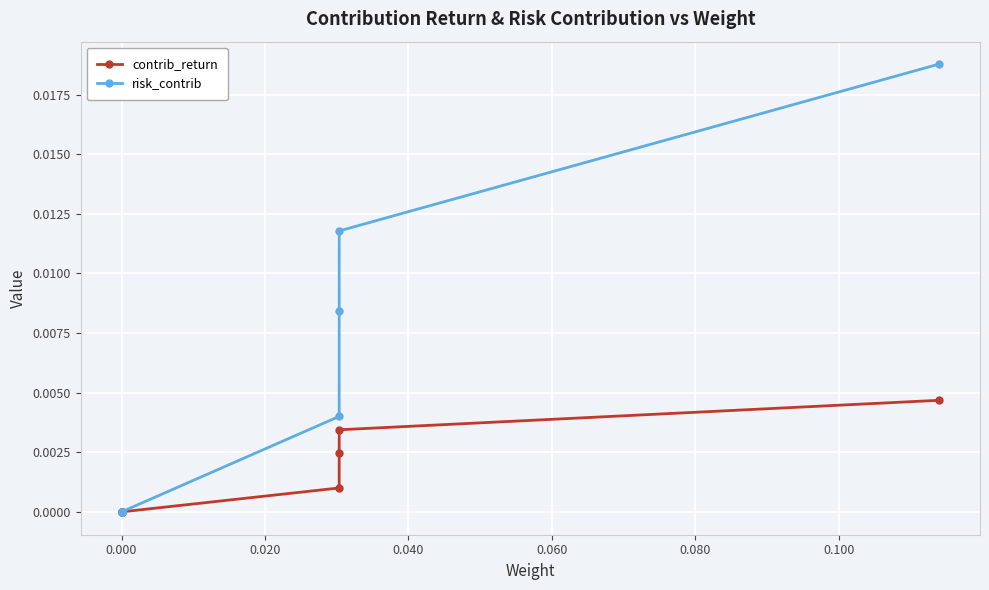

True or false: risk_contrib has more than 2 interior local peaks.

False